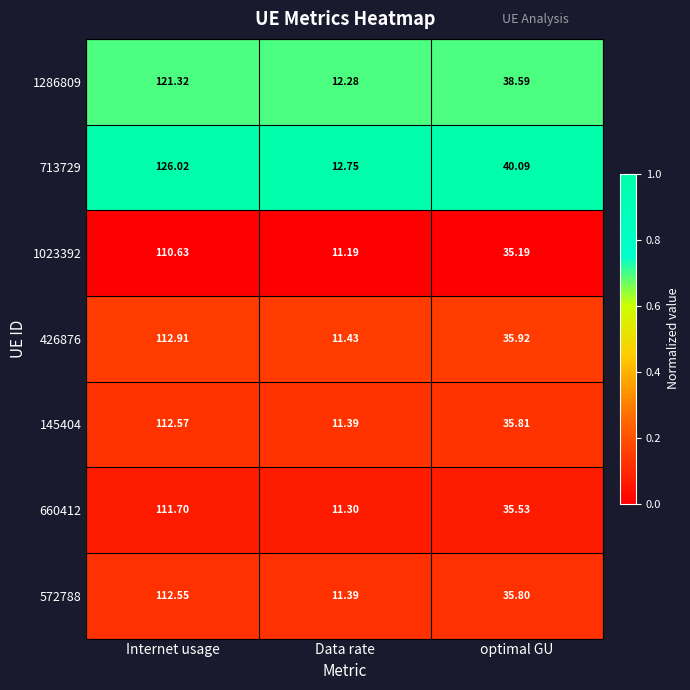

Which label corresponds to the smallest value in the chart?

Data rate